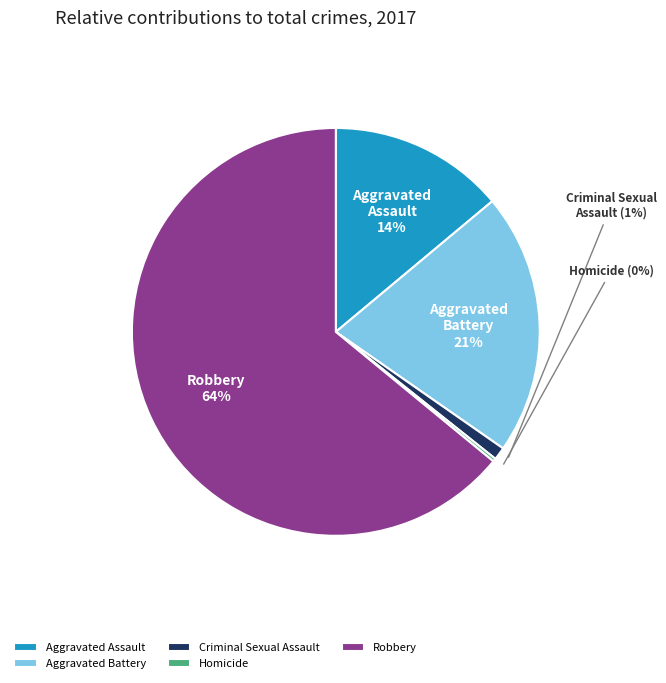

What percentage is the Aggravated Assault slice, to the nearest percent?

14%